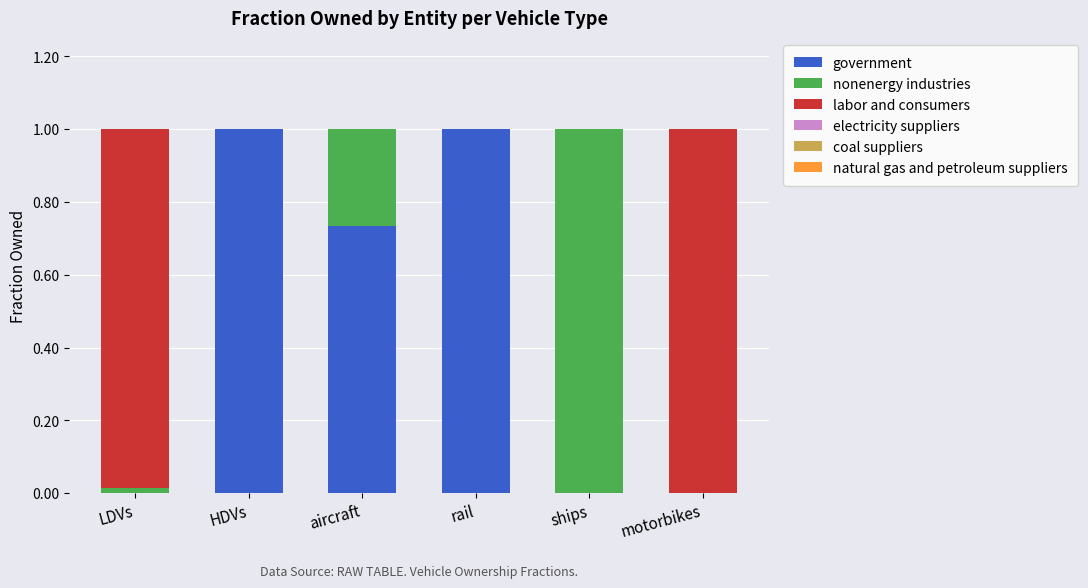

How many distinct data groups are displayed?

3